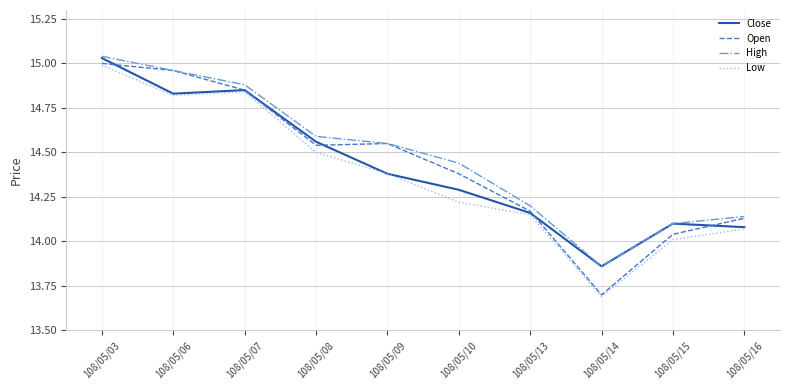

At which category is the sum across all series the highest?

108/05/03